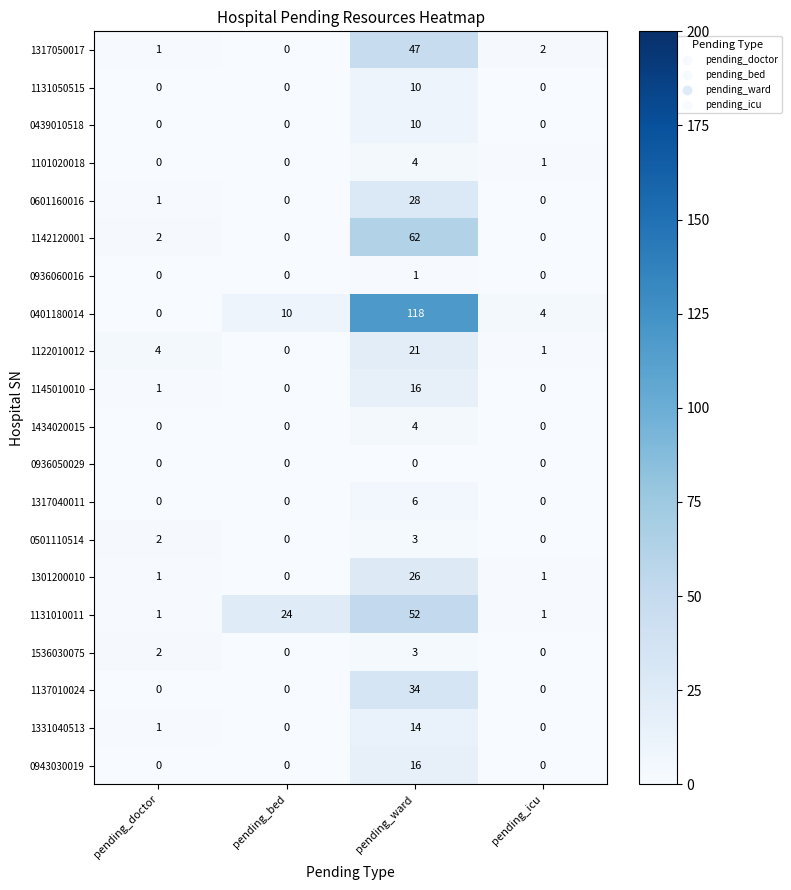

What is the sum of all 0501110514 values?

5